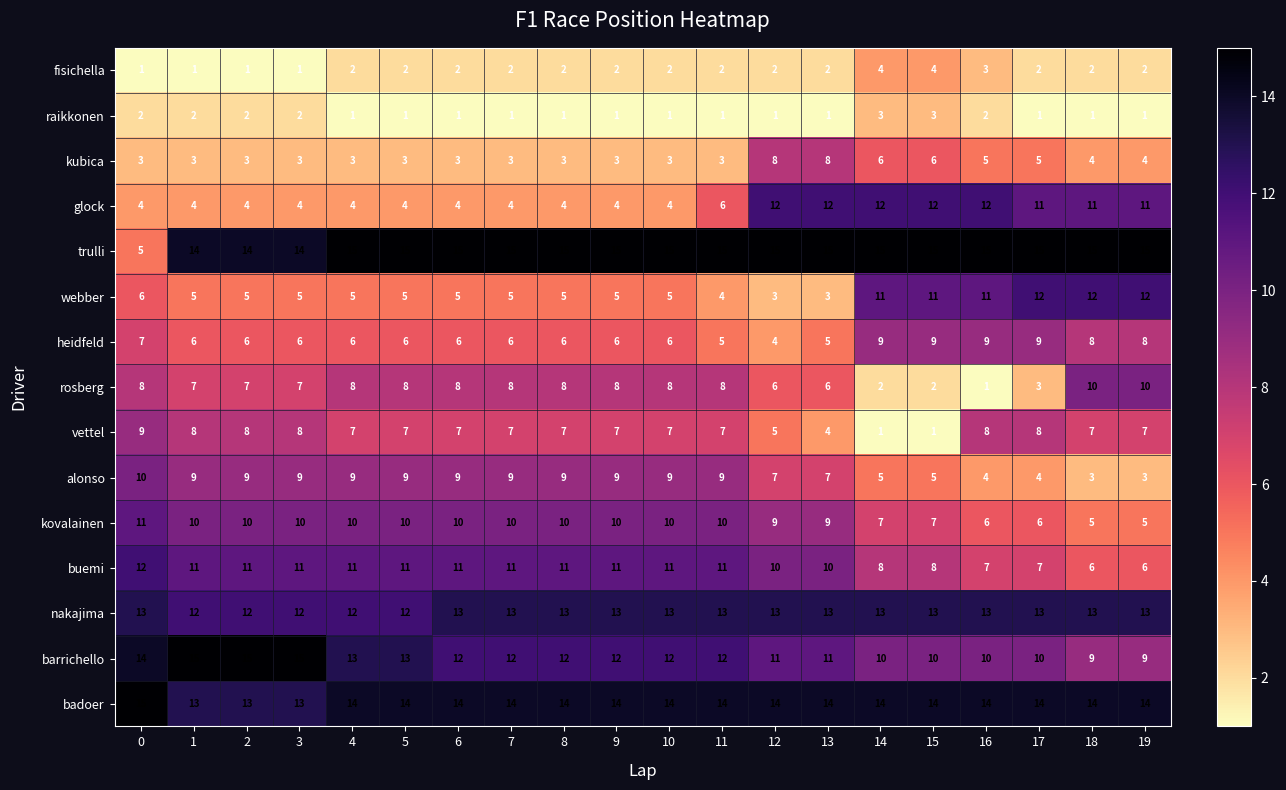

At which label is vettel closest to 5?

12